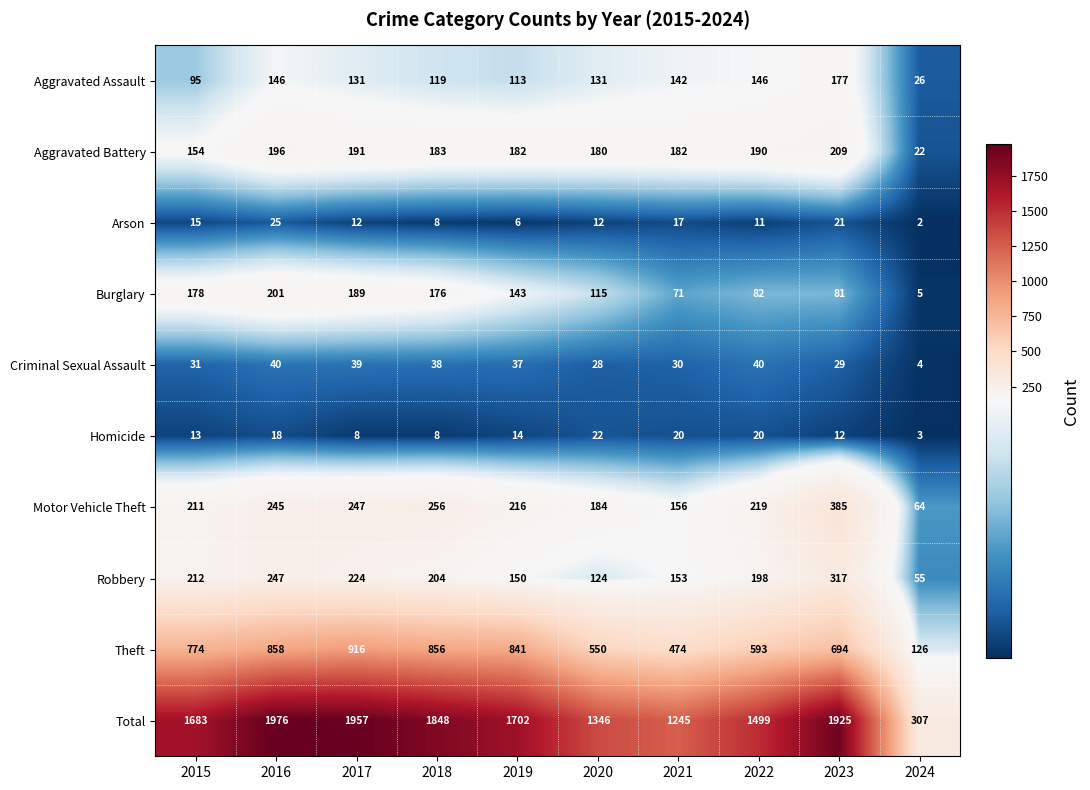

What is the difference between the second highest and second lowest values in the Criminal Sexual Assault series?

12